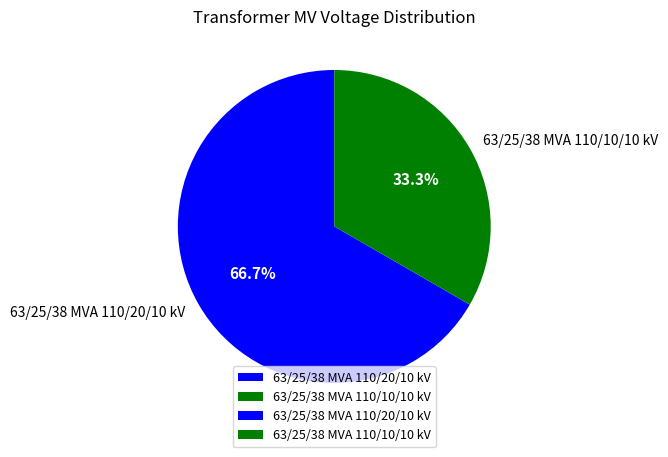

Approximately how many times larger is the value at 63/25/38 MVA 110/10/10 kV compared to 63/25/38 MVA 110/20/10 kV?

0.5